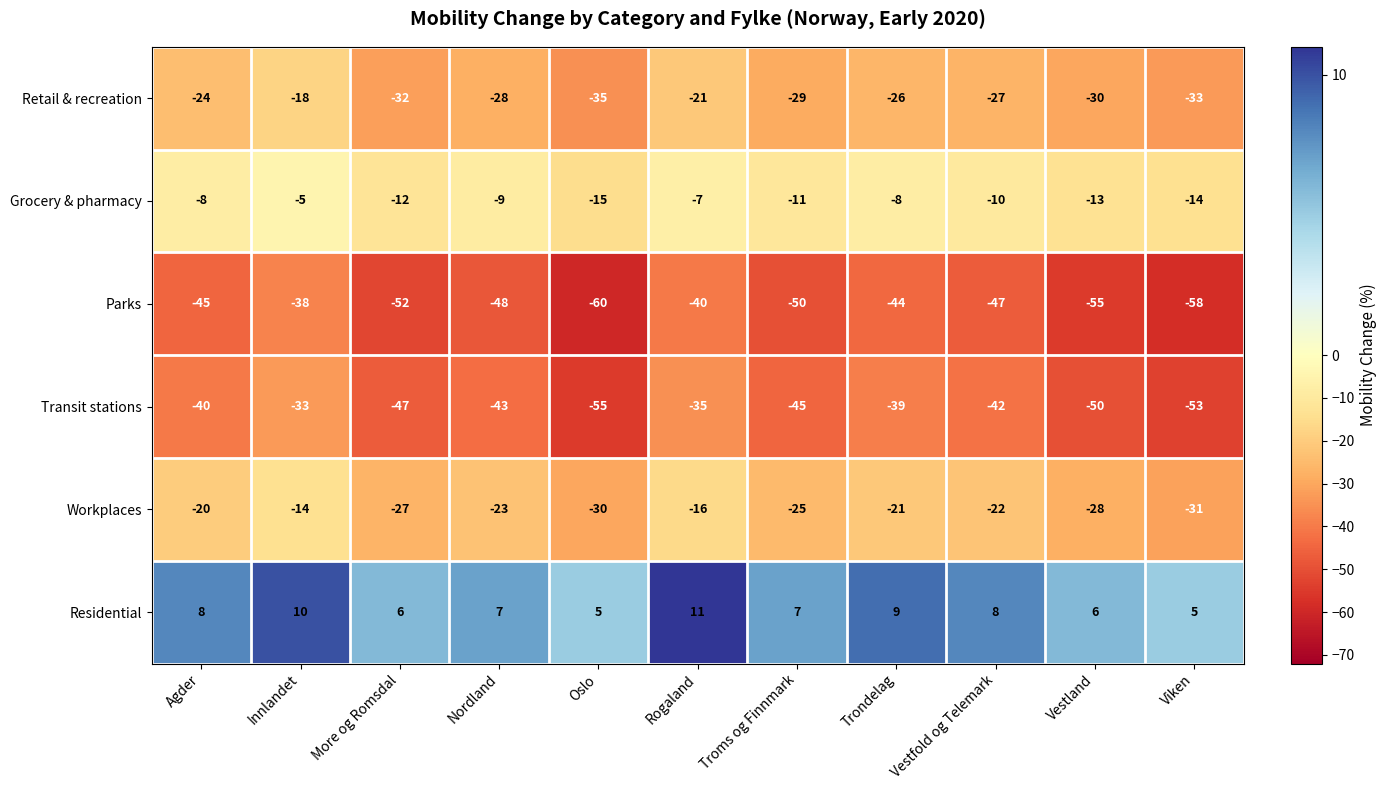

What is the spread (max minus min) of values at Oslo?

65